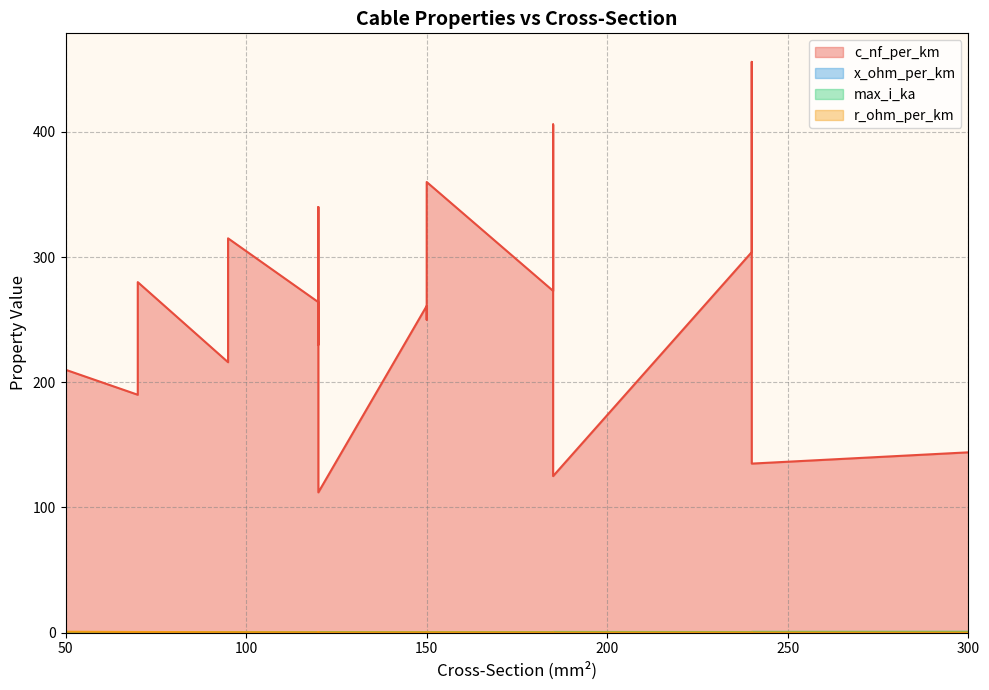

True or false: x_ohm_per_km and max_i_ka intersect in this chart.

False